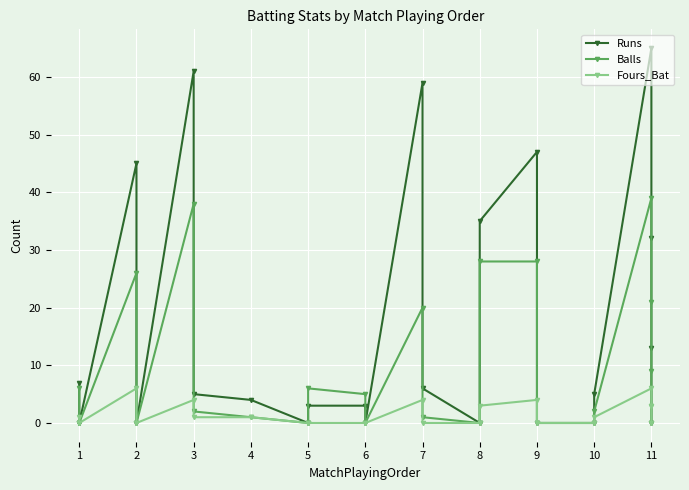

What is the maximum value shown in the chart?

65